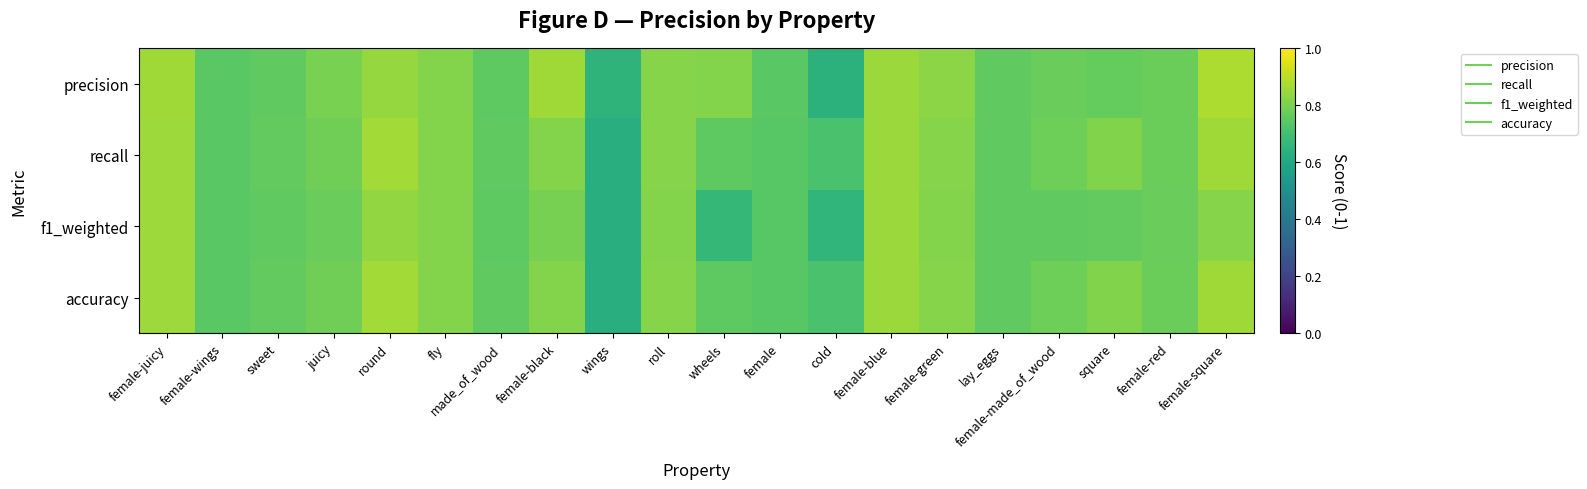

Reading right to left, list all the values displayed in this chart.

precision: female-square=0.9	female-red=0.8	square=0.8	female-made_of_wood=0.8	lay_eggs=0.8	female-green=0.8	female-blue=0.8	cold=0.6	female=0.7	wheels=0.8	roll=0.8	wings=0.7	female-black=0.9	made_of_wood=0.8	fly=0.8	round=0.8	juicy=0.8	sweet=0.8	female-wings=0.7	female-juicy=0.9
recall: female-square=0.9	female-red=0.8	square=0.8	female-made_of_wood=0.8	lay_eggs=0.8	female-green=0.8	female-blue=0.8	cold=0.7	female=0.7	wheels=0.8	roll=0.8	wings=0.6	female-black=0.8	made_of_wood=0.8	fly=0.8	round=0.9	juicy=0.8	sweet=0.8	female-wings=0.7	female-juicy=0.9
f1_weighted: female-square=0.8	female-red=0.8	square=0.8	female-made_of_wood=0.8	lay_eggs=0.8	female-green=0.8	female-blue=0.8	cold=0.7	female=0.7	wheels=0.7	roll=0.8	wings=0.6	female-black=0.8	made_of_wood=0.8	fly=0.8	round=0.8	juicy=0.8	sweet=0.8	female-wings=0.7	female-juicy=0.9
accuracy: female-square=0.9	female-red=0.8	square=0.8	female-made_of_wood=0.8	lay_eggs=0.8	female-green=0.8	female-blue=0.8	cold=0.7	female=0.7	wheels=0.8	roll=0.8	wings=0.6	female-black=0.8	made_of_wood=0.8	fly=0.8	round=0.9	juicy=0.8	sweet=0.8	female-wings=0.7	female-juicy=0.9